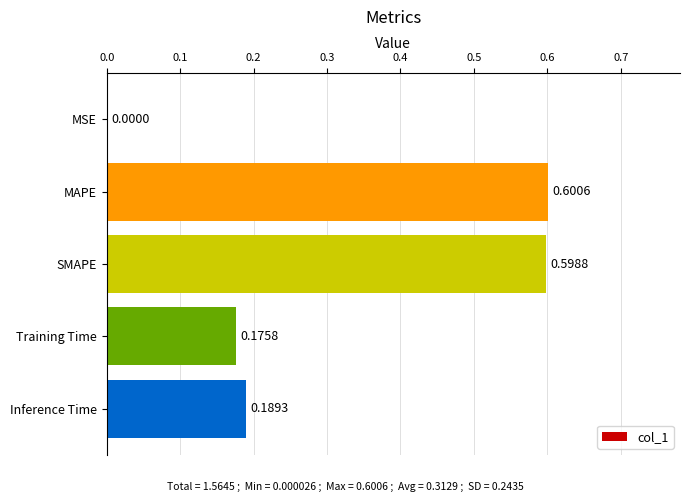

How many categories are shown in the chart?

5